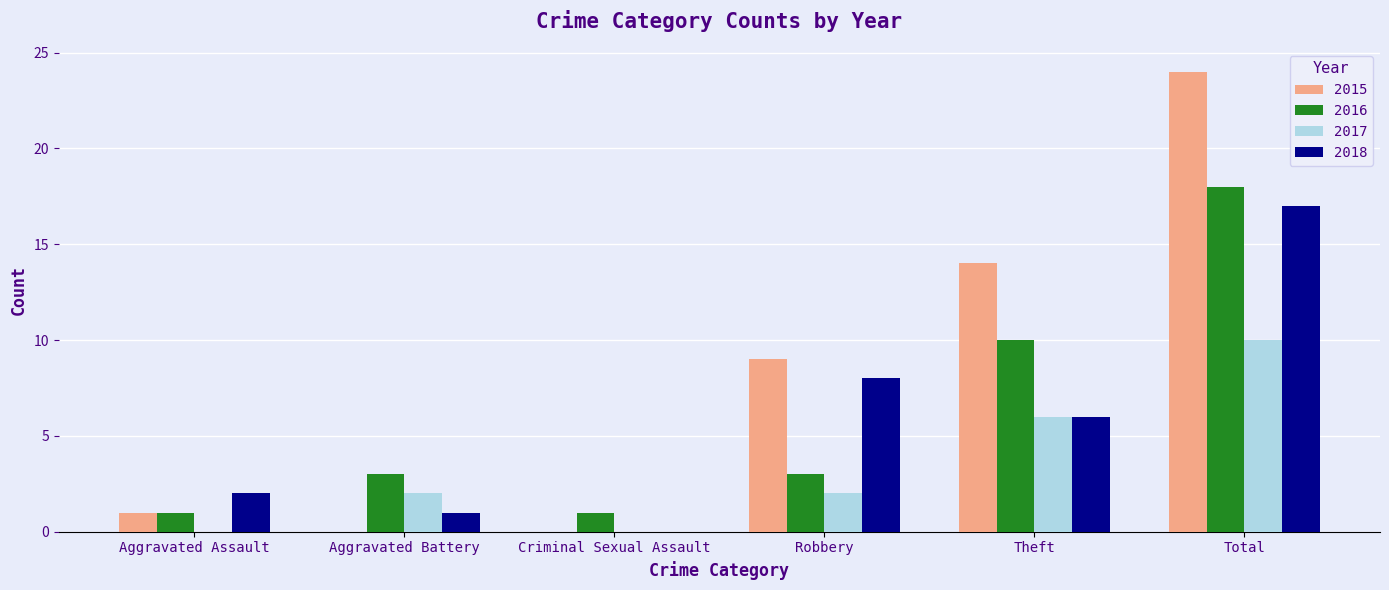

Which category has the highest value in the 2017 series?

Total